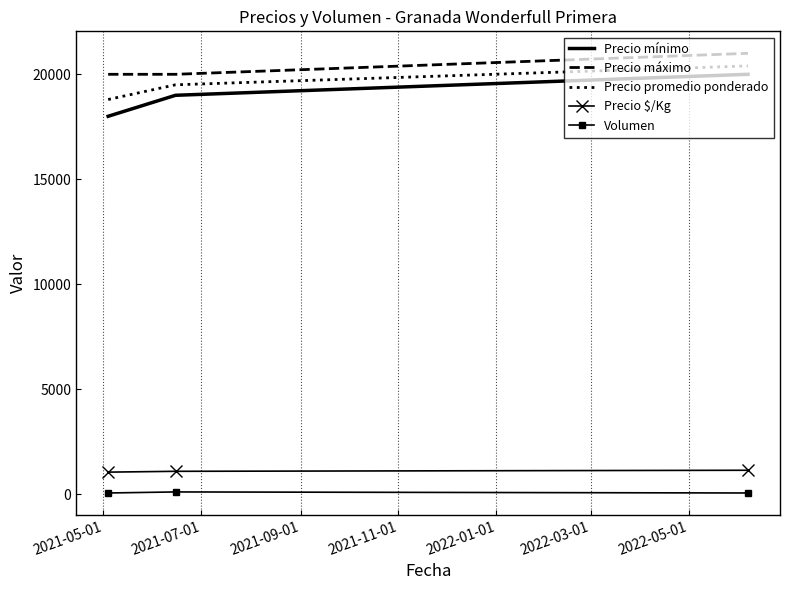

What is the lowest value of the Precio $/Kg series?

1044